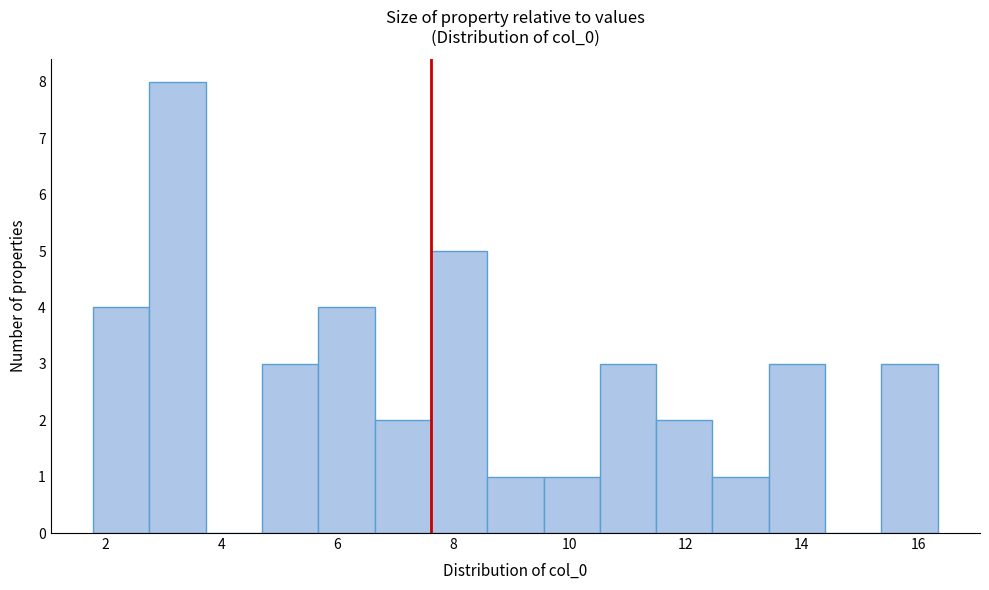

Which range on the x-axis has the tallest bar?

2.8 to 3.8